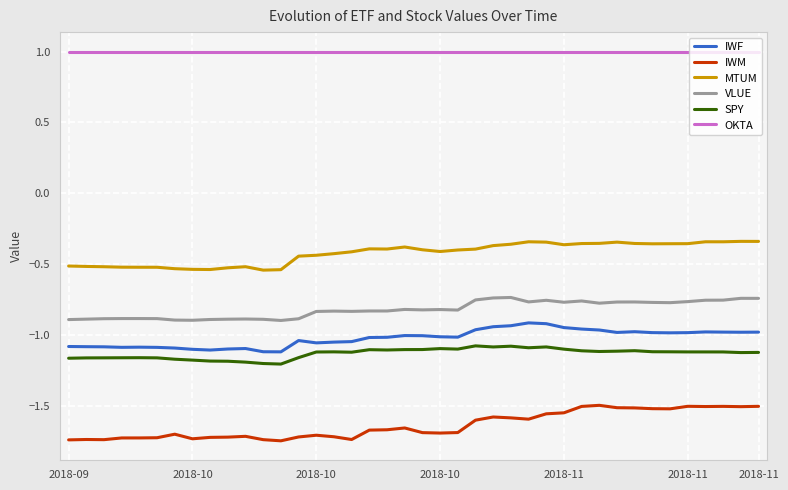

What is the difference between the maximum and minimum values in the IWM series?

0.3